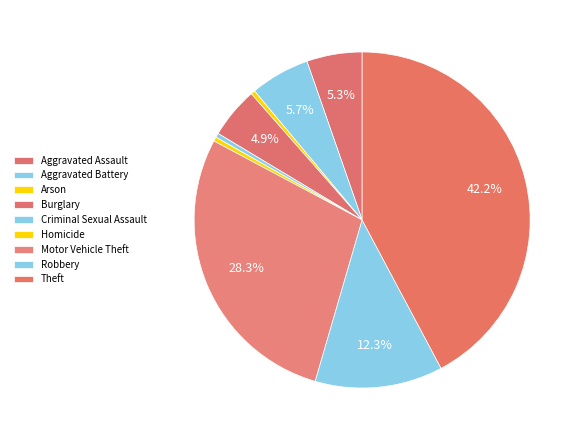

Combined, what portion of the pie is Theft and Aggravated Battery?

48.0%